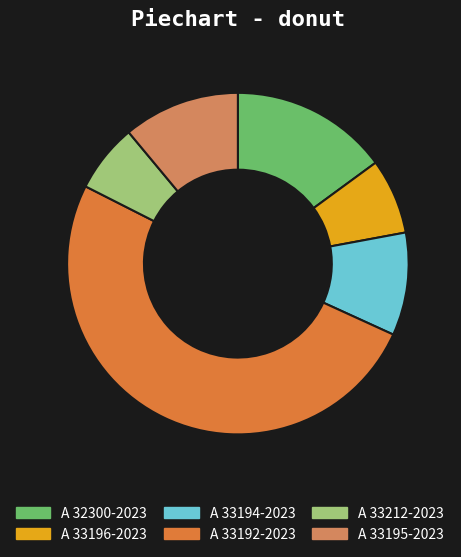

How many segments does this pie chart have?

6